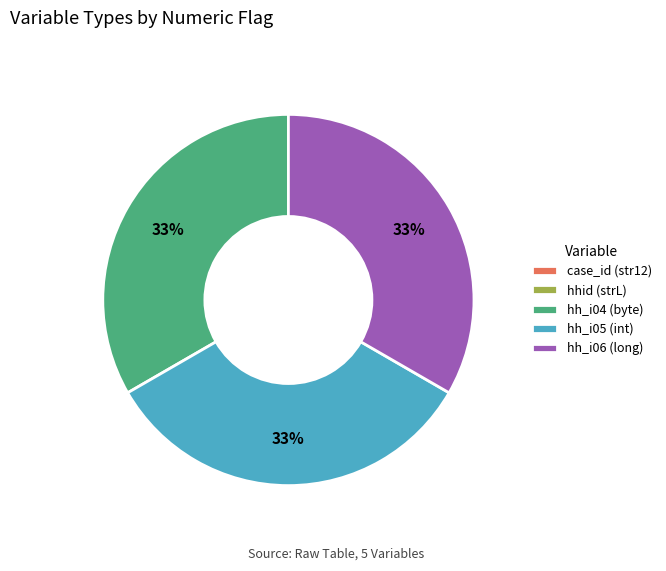

What is the ratio of the value at hh_i04 (byte) to the value at hh_i06 (long)?

1.0